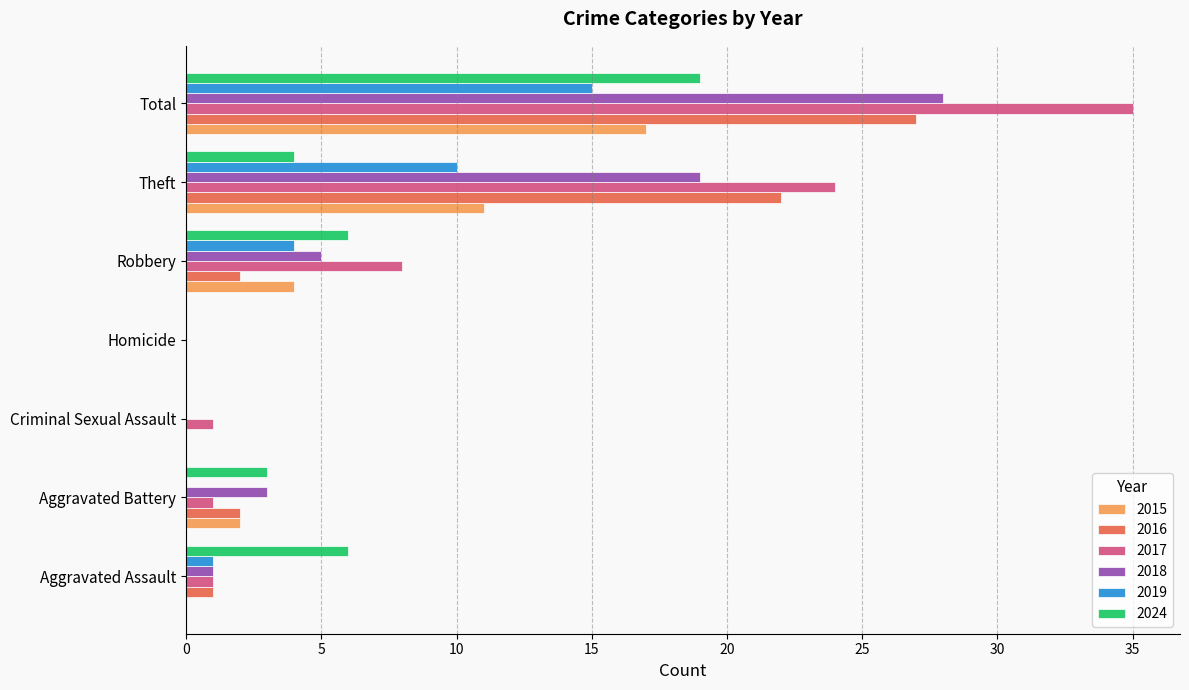

Which series changed the most between Robbery and Total?

2017